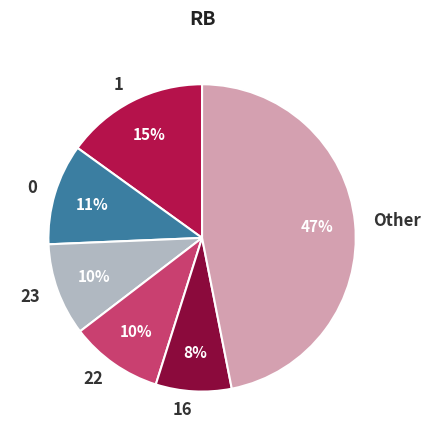

Which slice is the smallest?

16